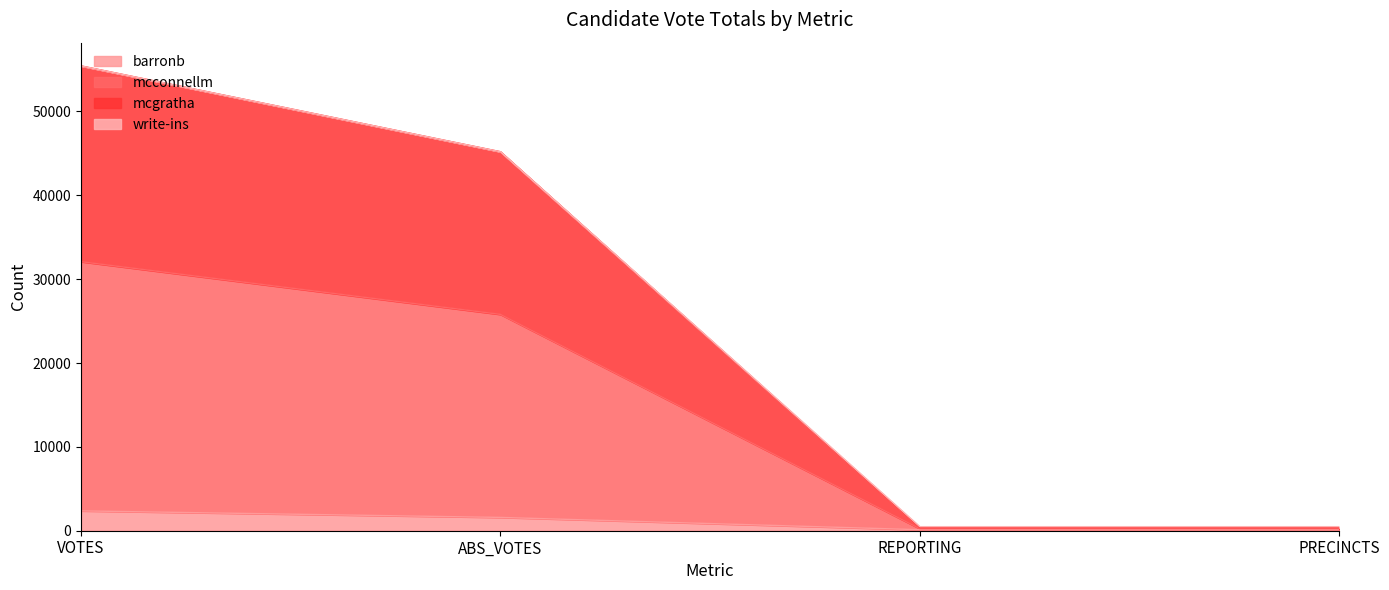

What is the maximum value for barronb?

2367